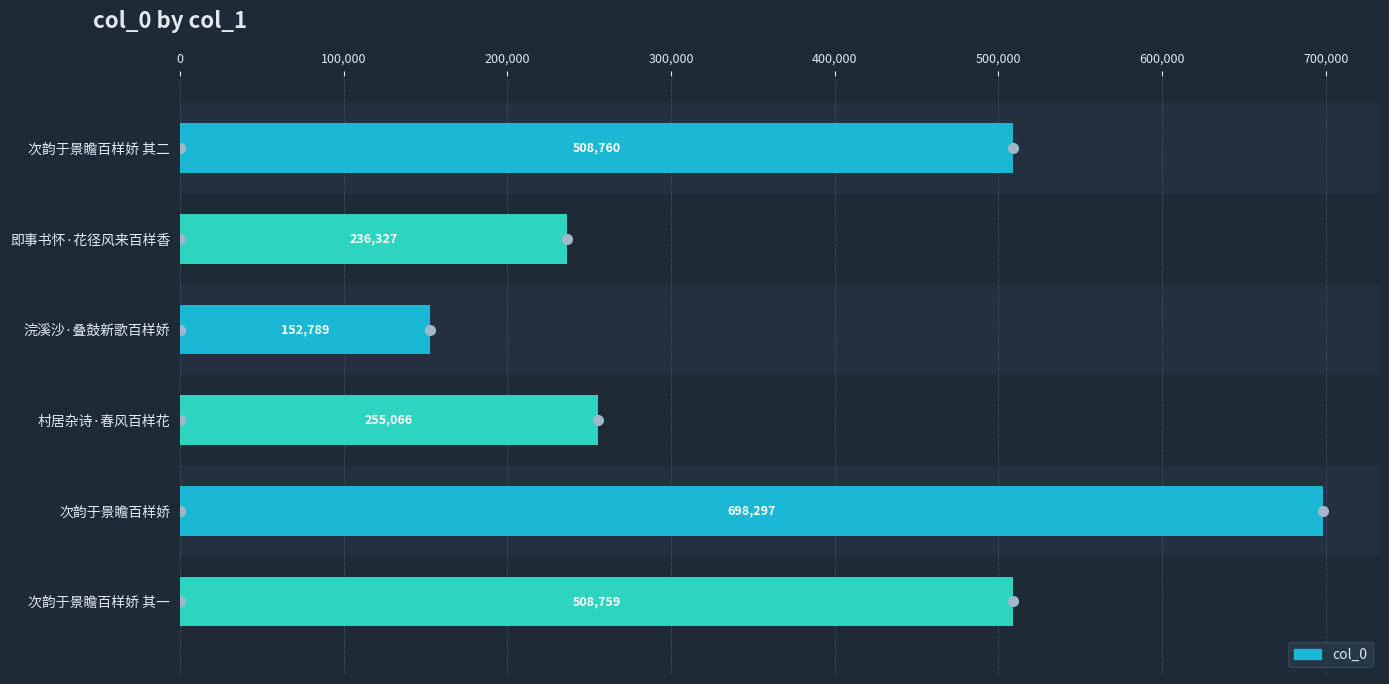

Are the bars grouped side by side (vs. stacked)?

No